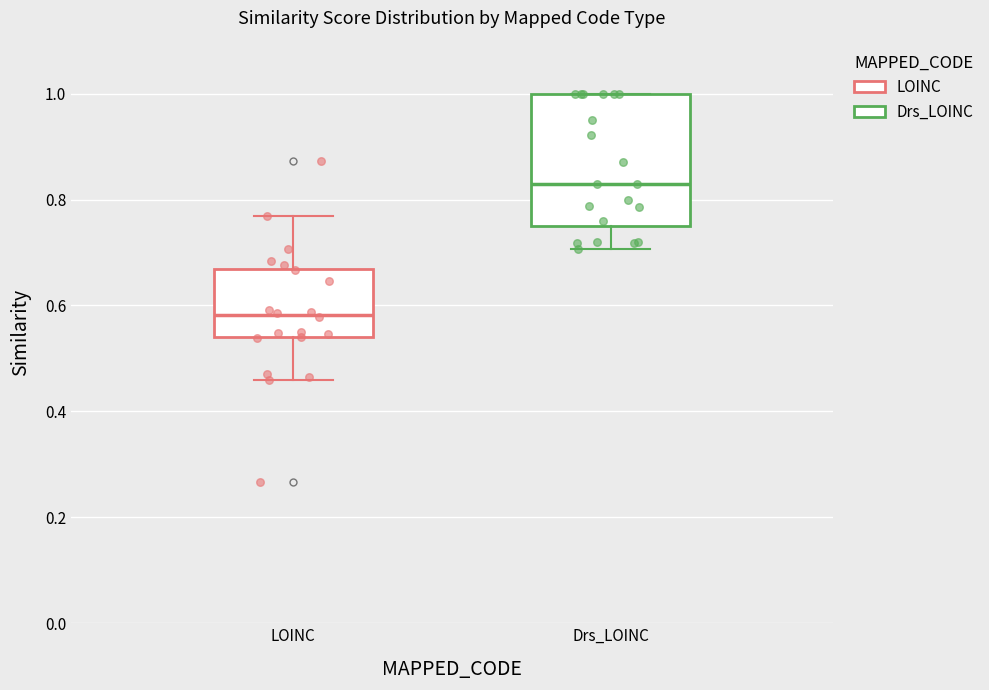

Reading left to right, transcribe this box plot: for each box, give where its median line is, the range the box spans, and where its two whiskers end, as read against the y-axis. The values are not printed on the chart, so give them approximately, as read against the axis.

LOINC: median 0.58, box 0.54 to 0.66, whiskers 0.46 to 0.76
Drs_LOINC: median 0.82, box 0.74 to 1.00, whiskers 0.70 to 1.00